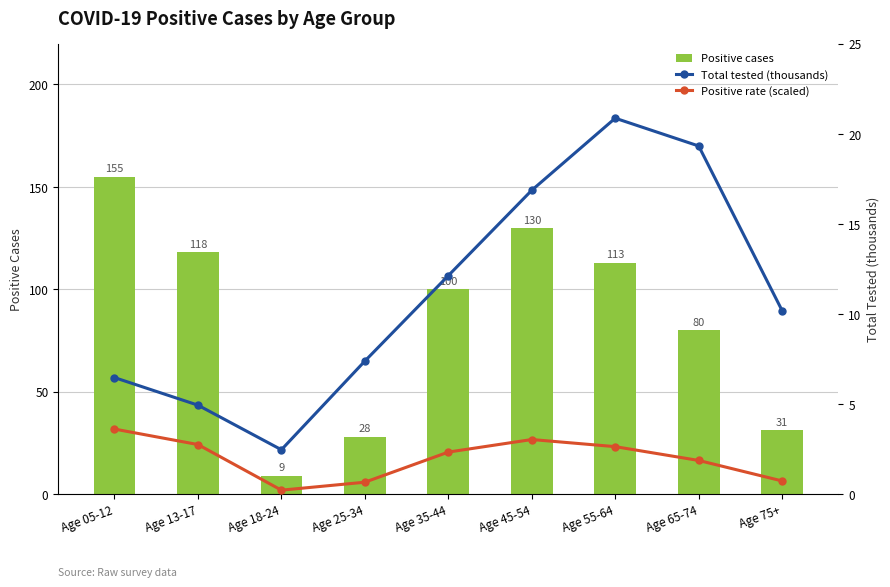

What is the spread (max minus min) of values at Age 13-17?

115.3